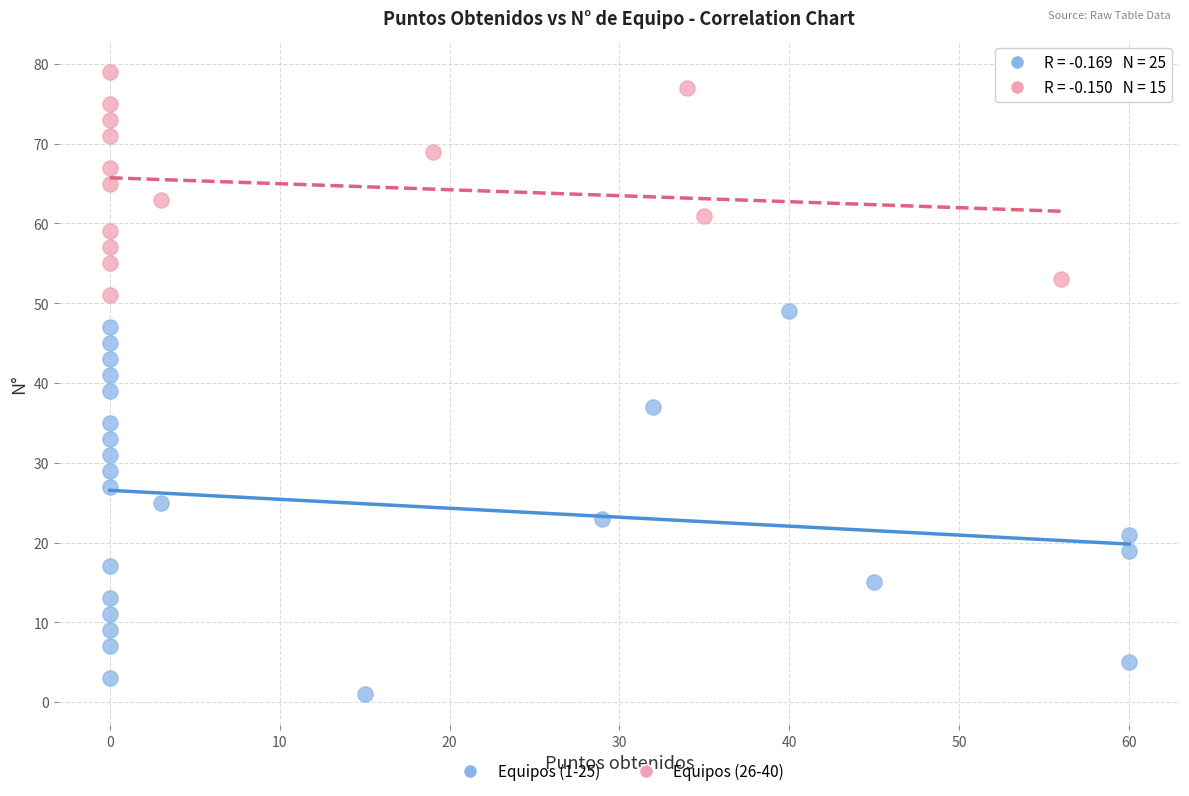

Which series contains the highest Y value?

Equipos (26-40)